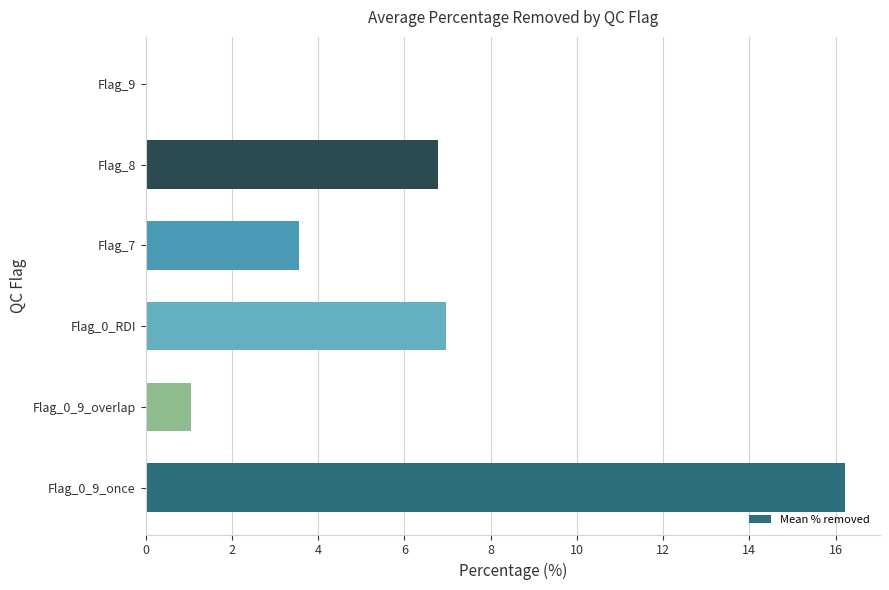

What is the sum of all values?

34.6